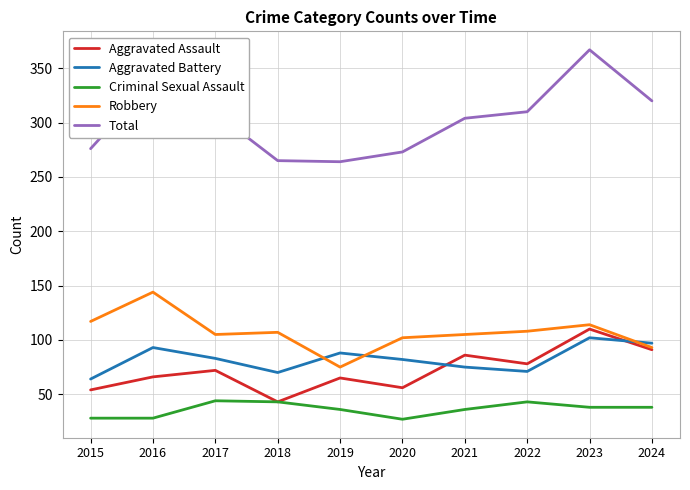

True or false: Total and Aggravated Assault intersect in this chart.

False